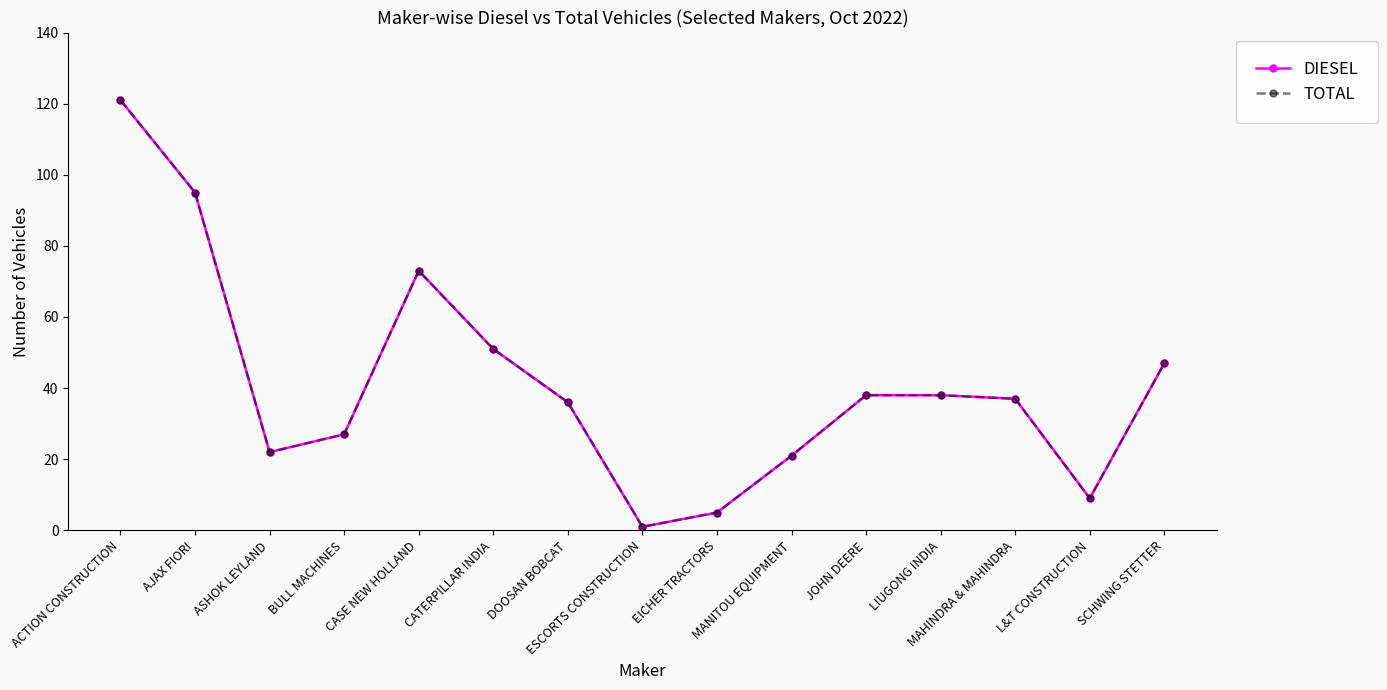

What is the average value of the TOTAL series?

41